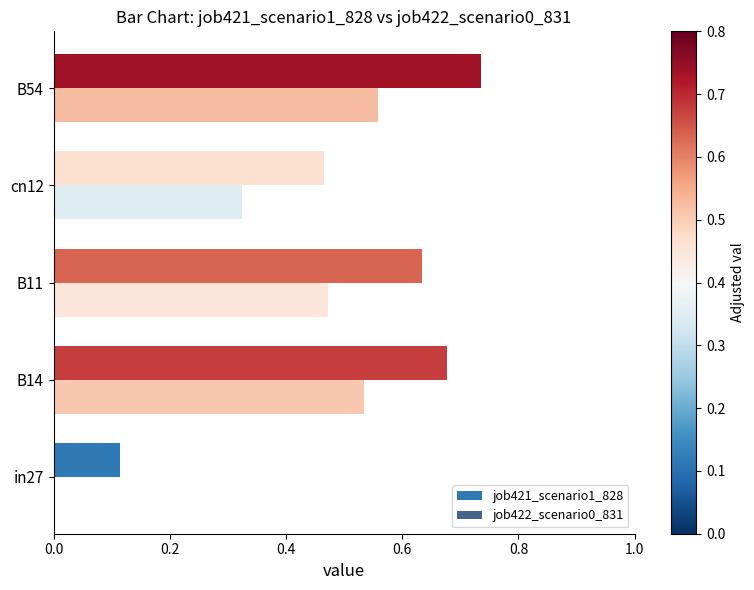

Which series has the widest spread of values?

job421_scenario1_828